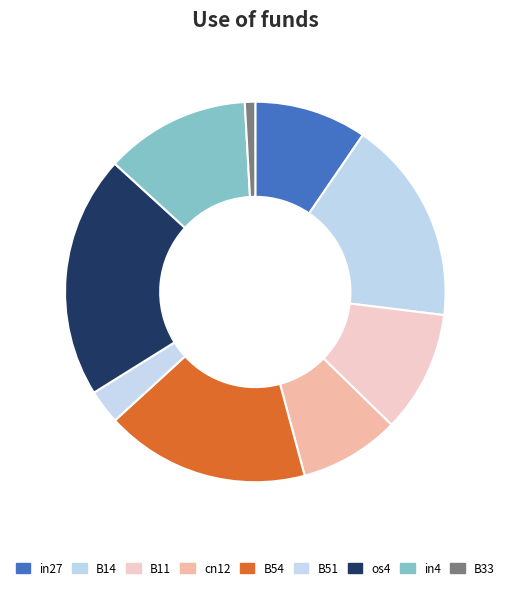

Which slice is the largest?

os4